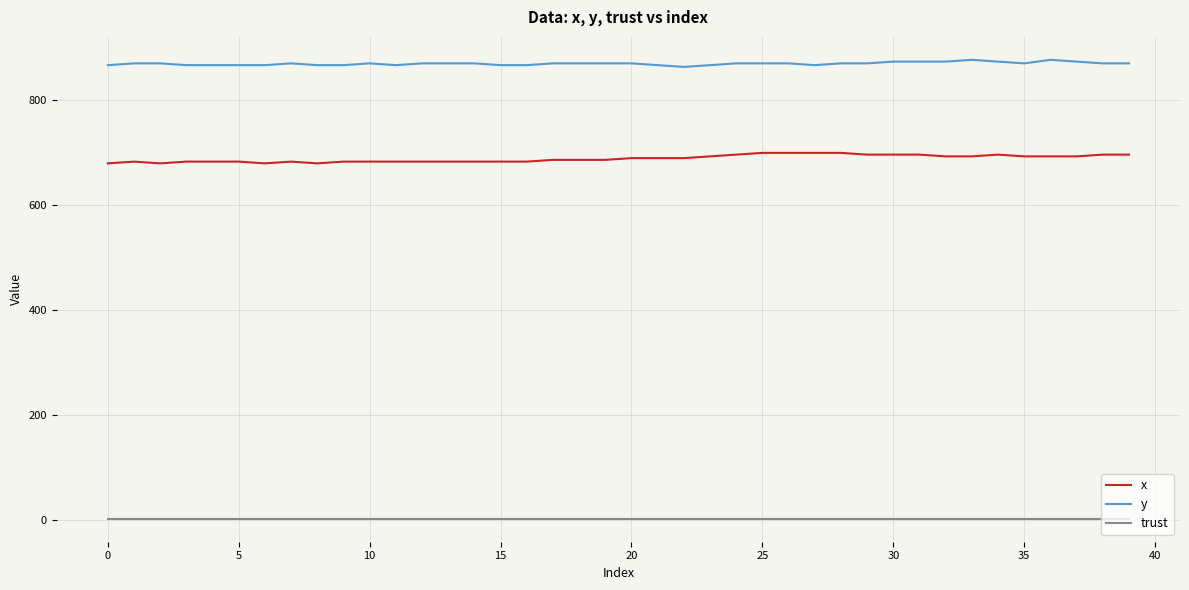

What is the maximum value for x?

700.0